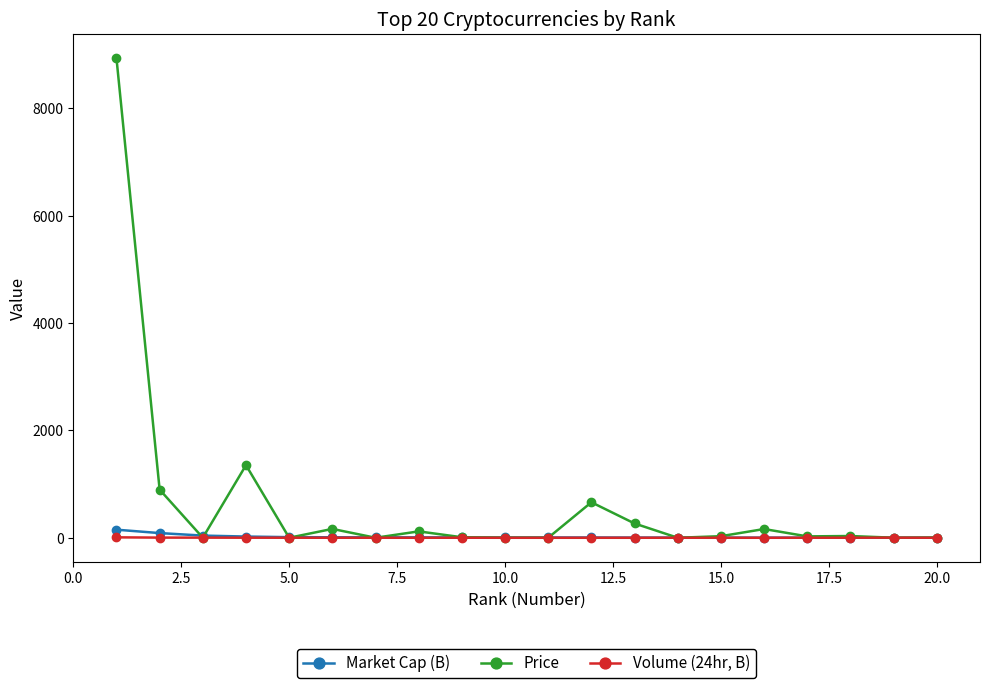

What is the sum of all Market Cap (B) values?

384.7